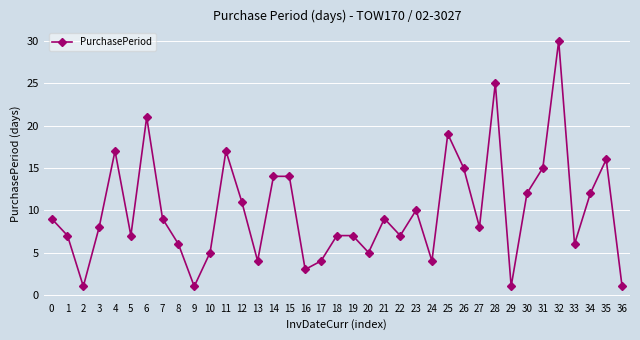

Does the chart display data point markers on the line(s)?

Yes